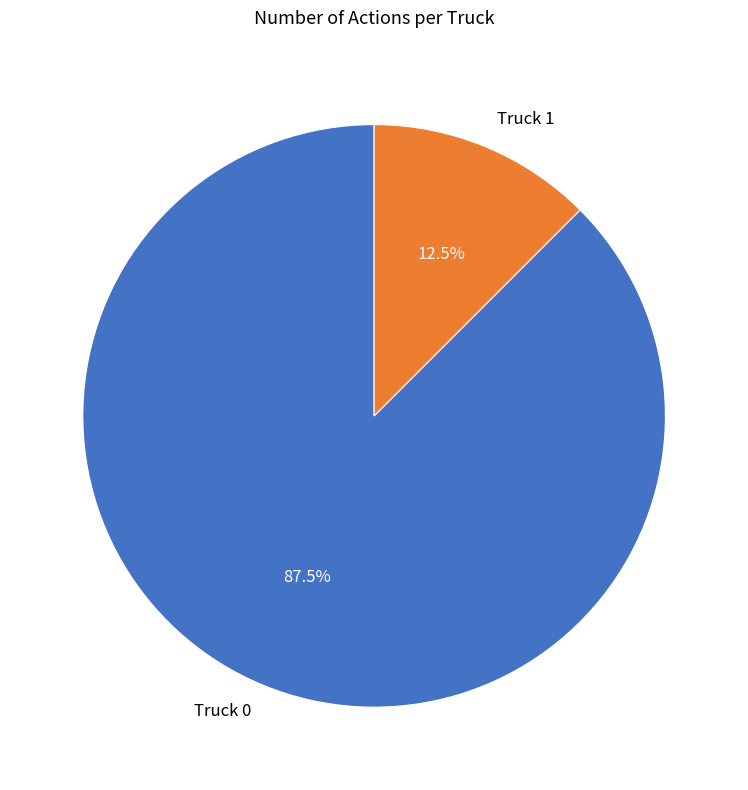

Is there any slice that represents more than half of the pie?

Yes